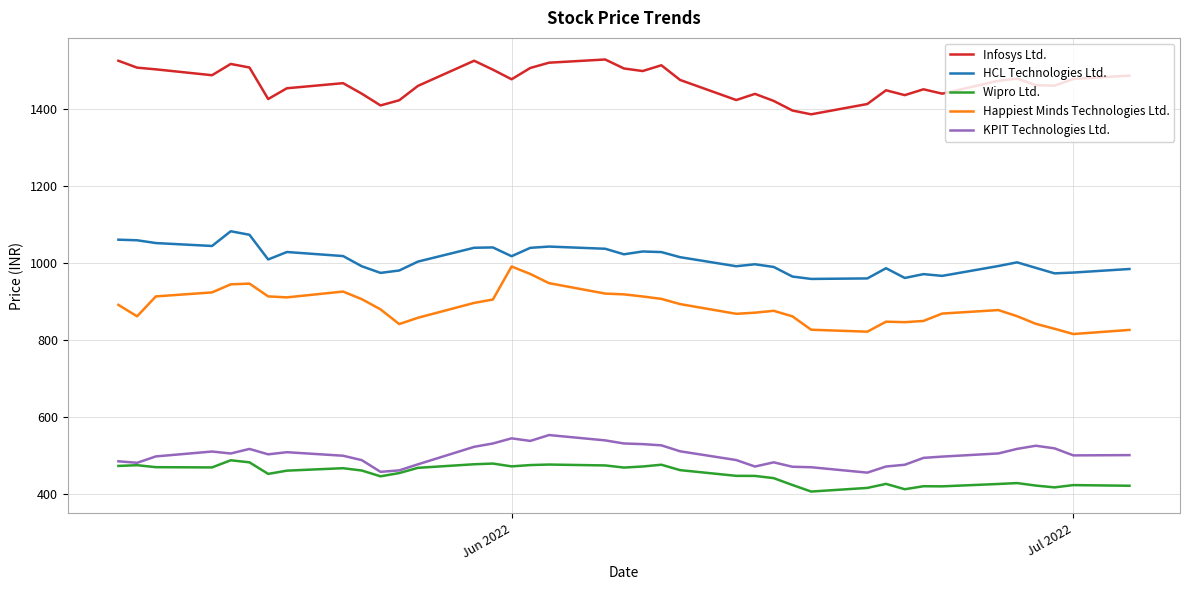

What is the greatest value displayed?

1530.1